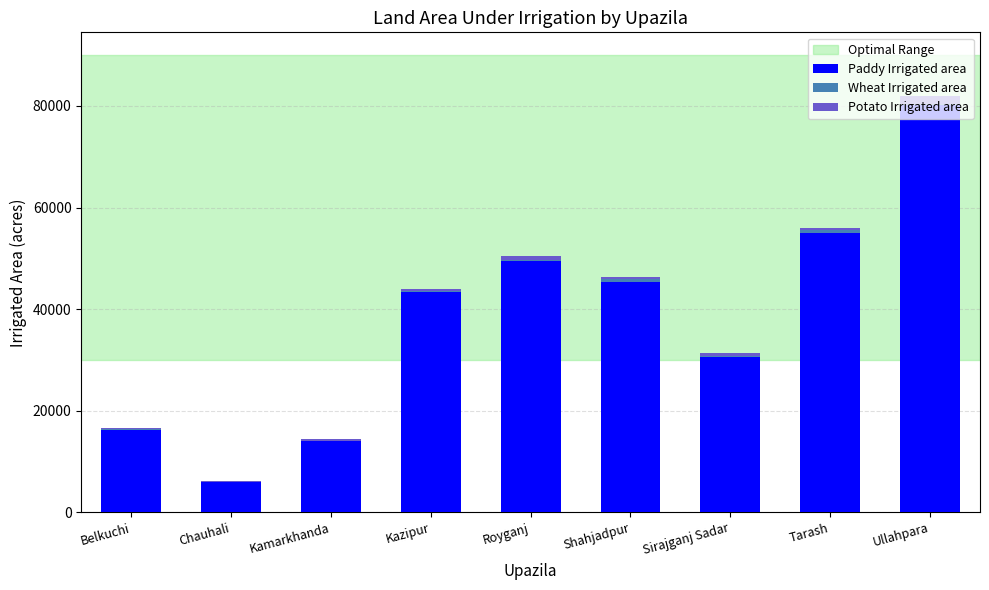

Are the bars grouped side by side (vs. stacked)?

No